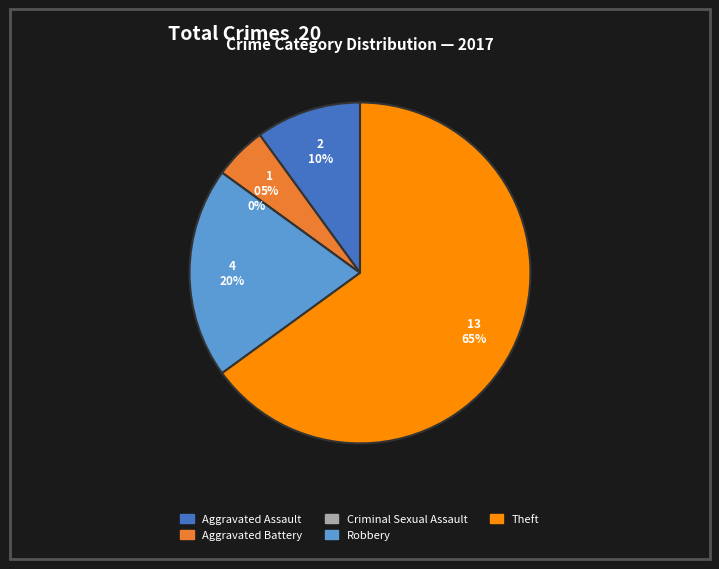

Which slice is the largest?

Theft